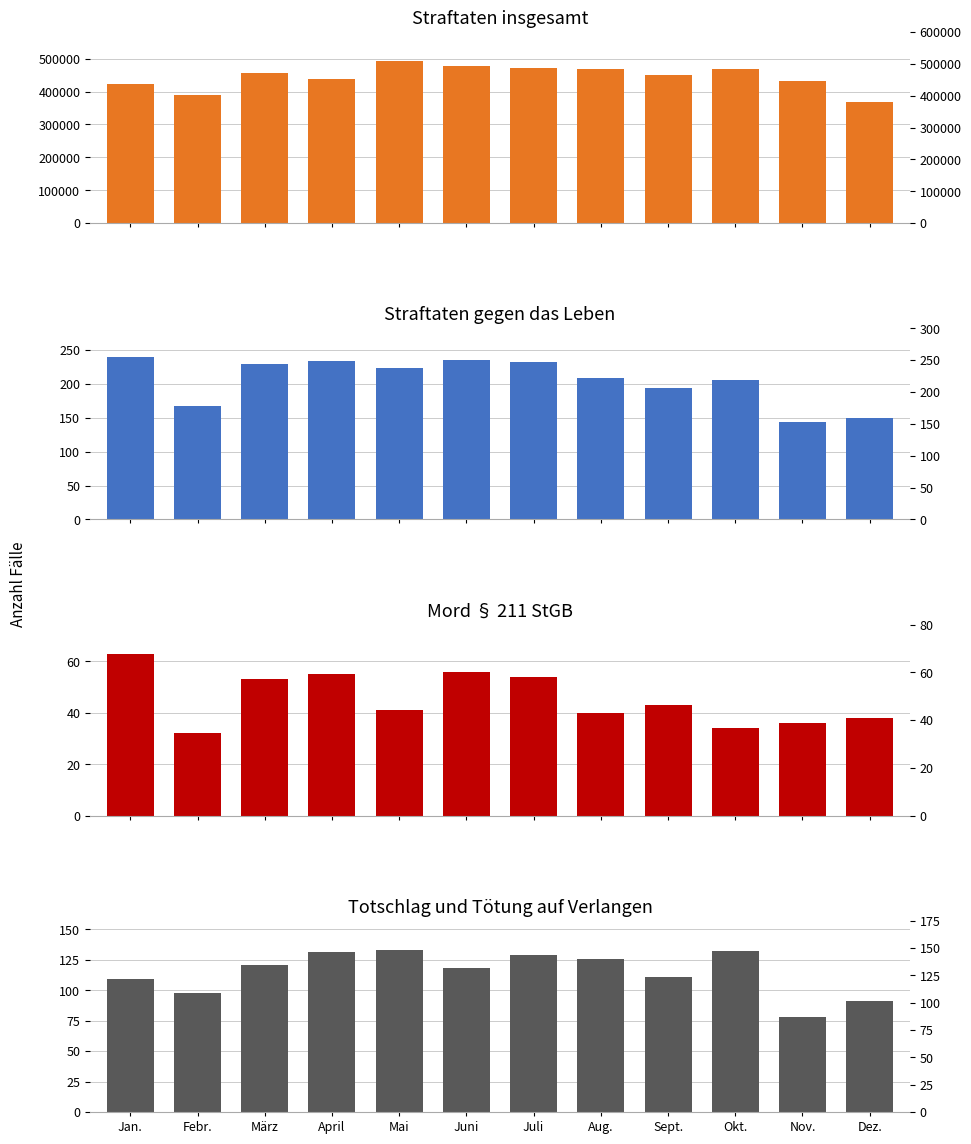

How many groups of bars are there?

12